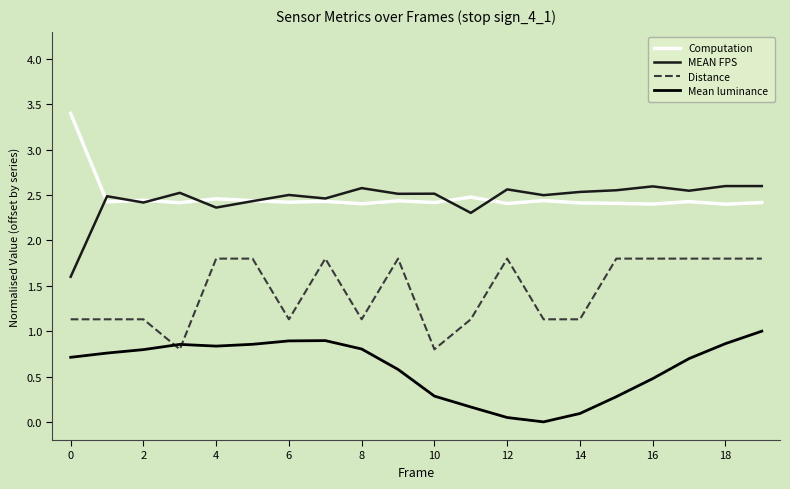

Which series ends up on top after the final intersection of MEAN FPS and Computation?

MEAN FPS